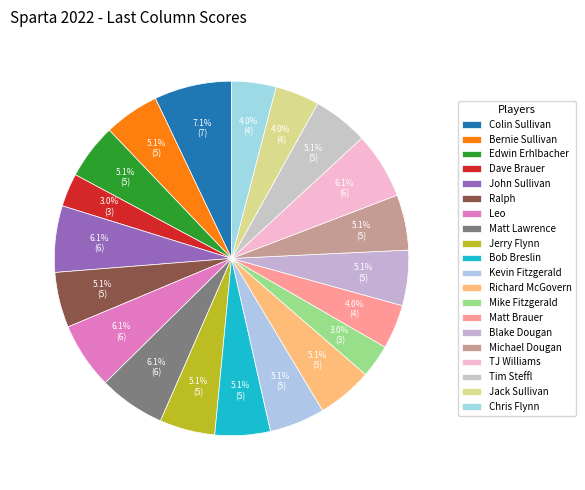

Between Matt Brauer and Dave Brauer, which is larger?

Matt Brauer